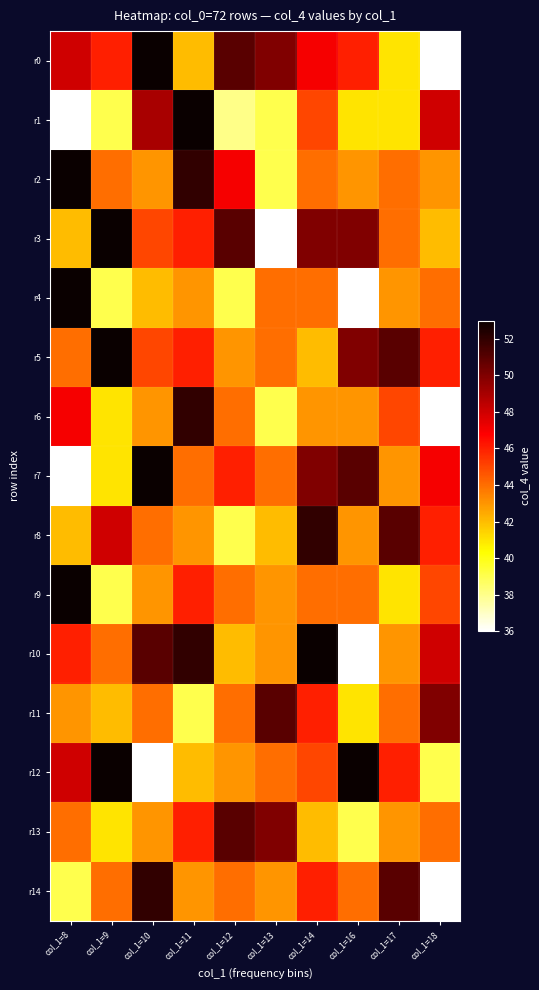

What is the total value across all series at col_1=18?

650